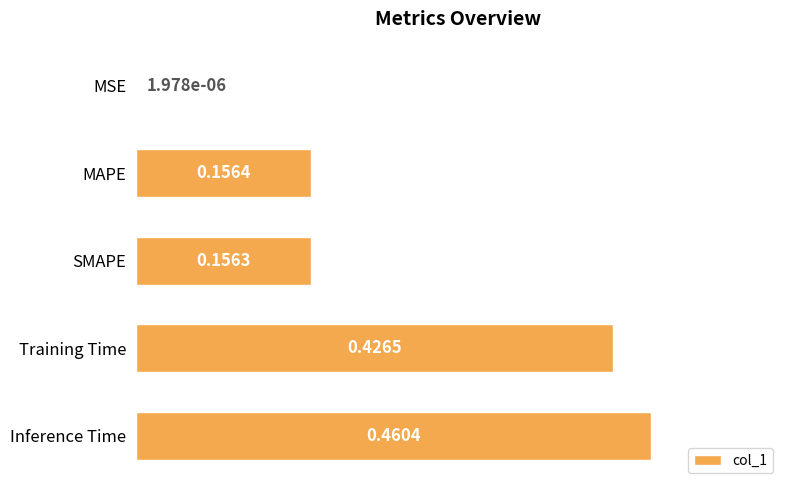

Which category has the highest value across all series?

Inference Time